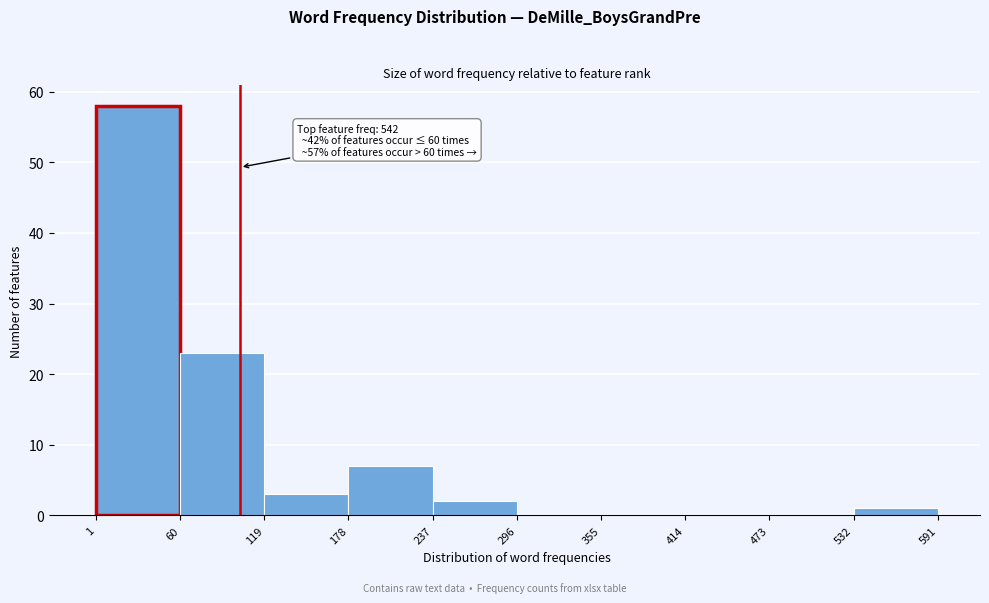

Which range on the x-axis has the tallest bar?

1 to 60